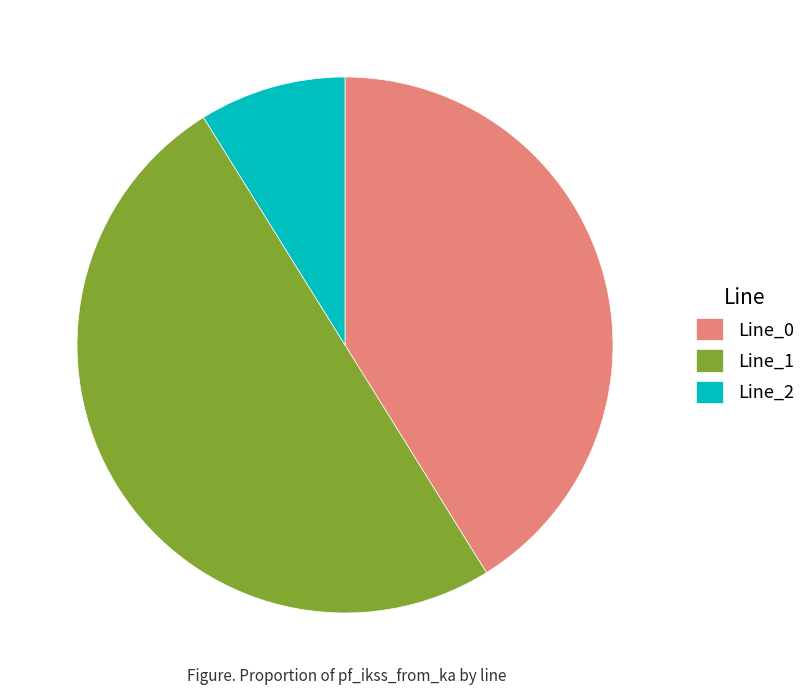

What is the smallest slice in the pie chart?

Line_2